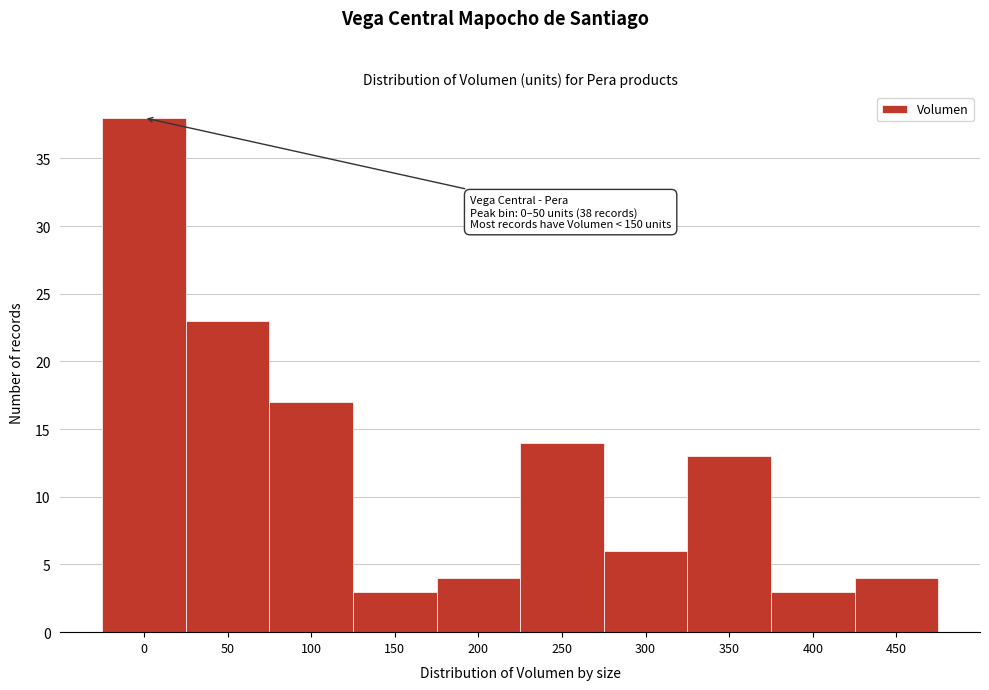

Reading right to left, list all the values displayed in this chart.

450=4	400=3	350=13	300=6	250=14	200=4	150=3	100=17	50=23	0=38